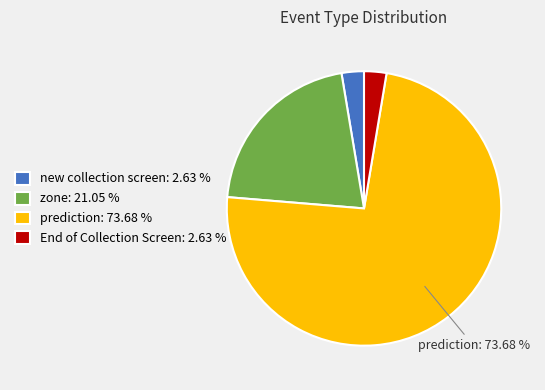

Count the number of slices in the pie.

4